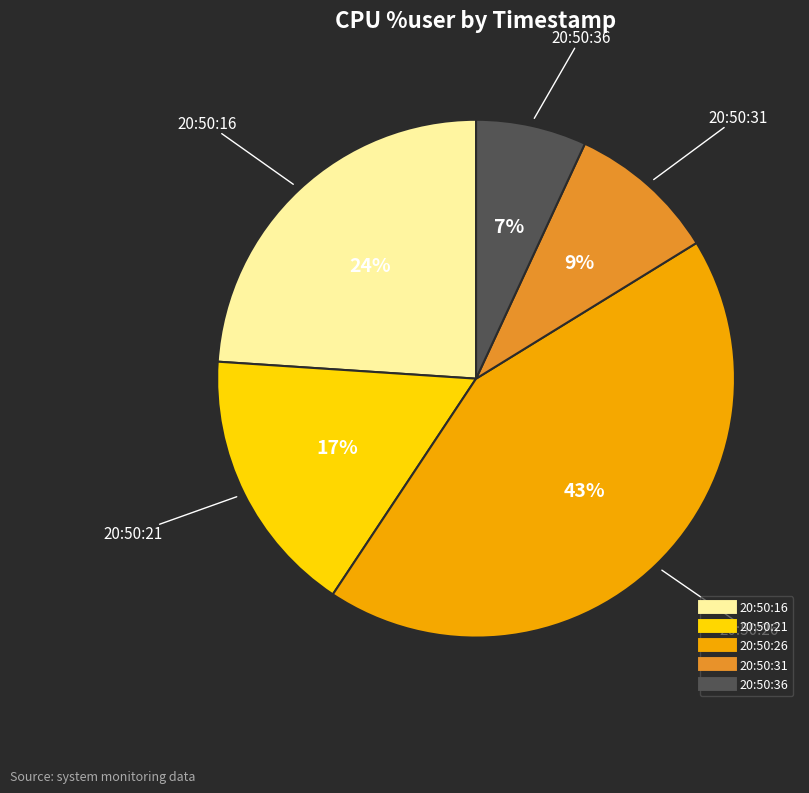

Which has a higher value, 20:50:36 or 20:50:31?

20:50:31